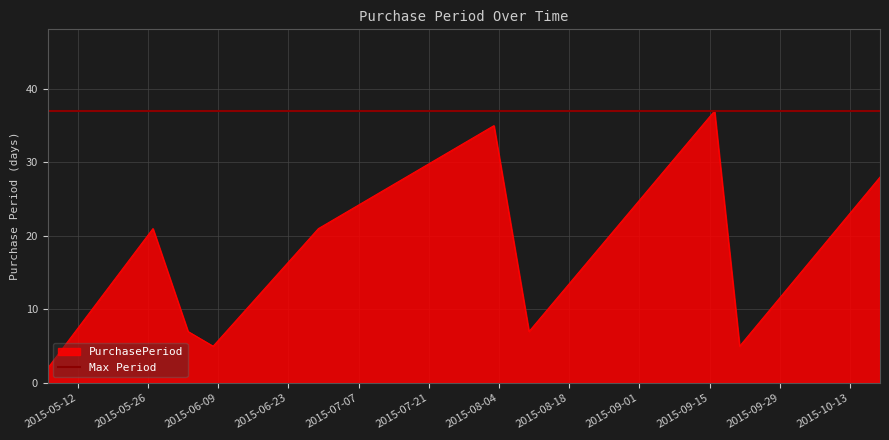

What is the smallest value displayed?

2